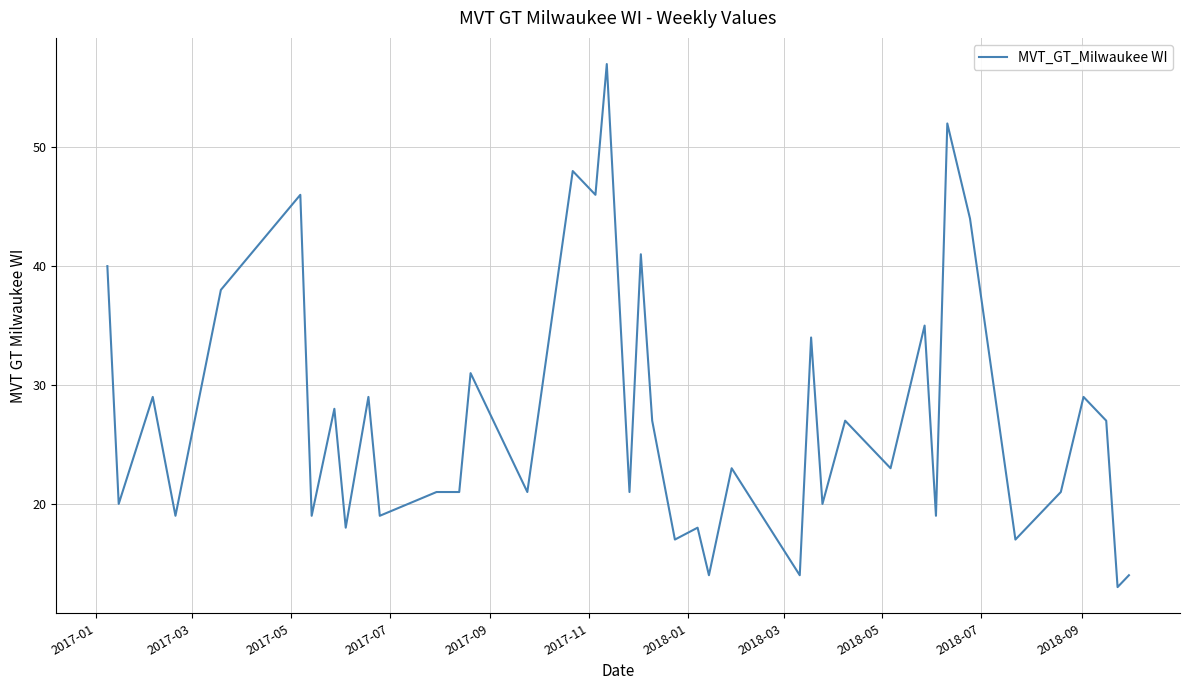

How many lines are shown in the chart?

1